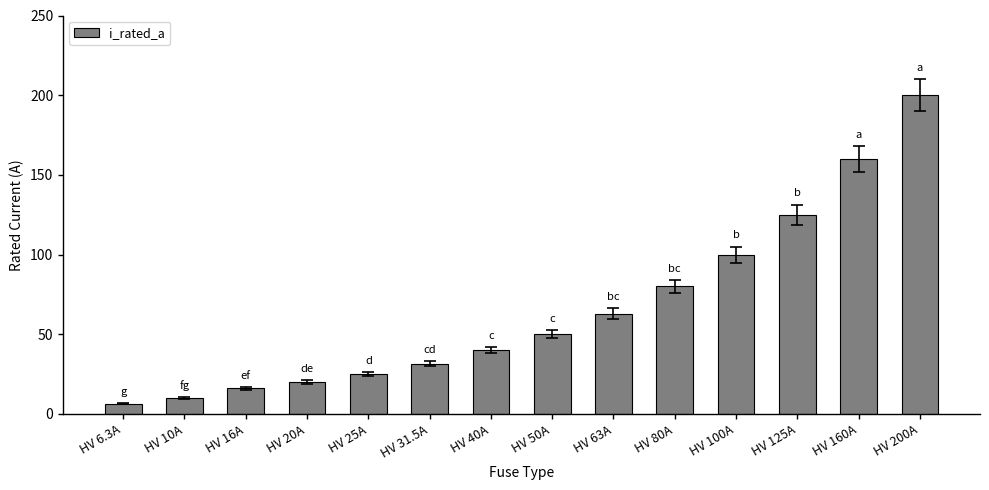

What is the difference between the second highest and minimum values?

153.7